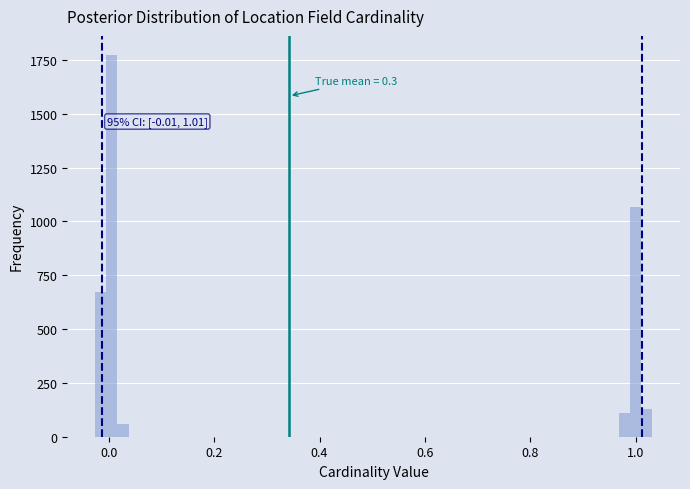

Read against the x-axis, roughly where is the centre of the tallest bar?

0.00